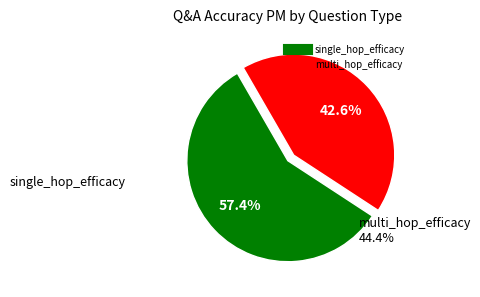

What is the majority slice?

single_hop_efficacy